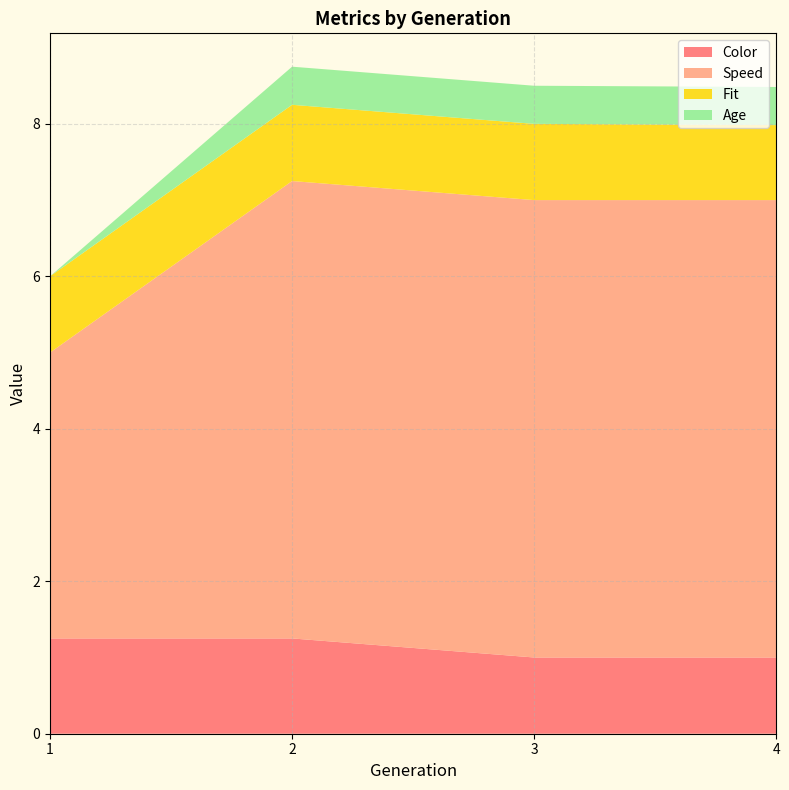

Reading left to right, extract all data points from this chart.

Color: 1.2	1.2	1.0	1.0
Speed: 3.8	6.0	6.0	6.0
Fit: 1.0	1.0	1.0	1.0
Age: 0.0	0.5	0.5	0.5